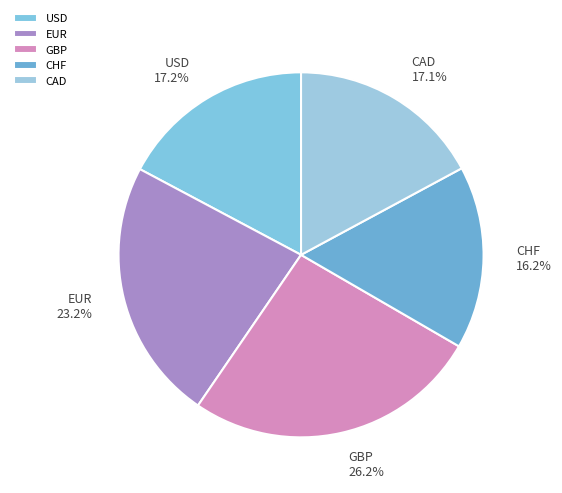

Is CAD the majority of the pie?

No